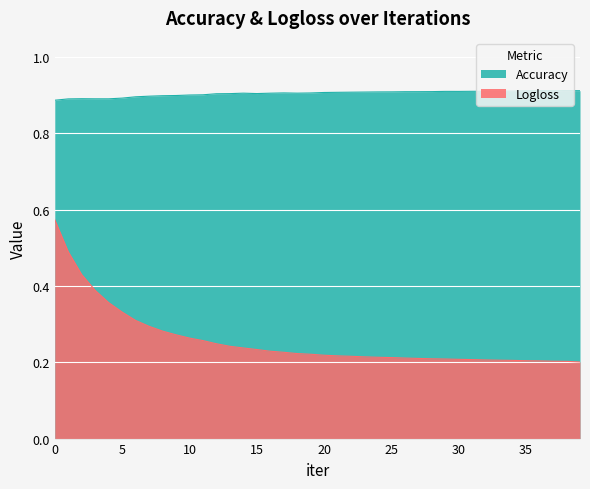

True or false: Logloss and Accuracy intersect in this chart.

False